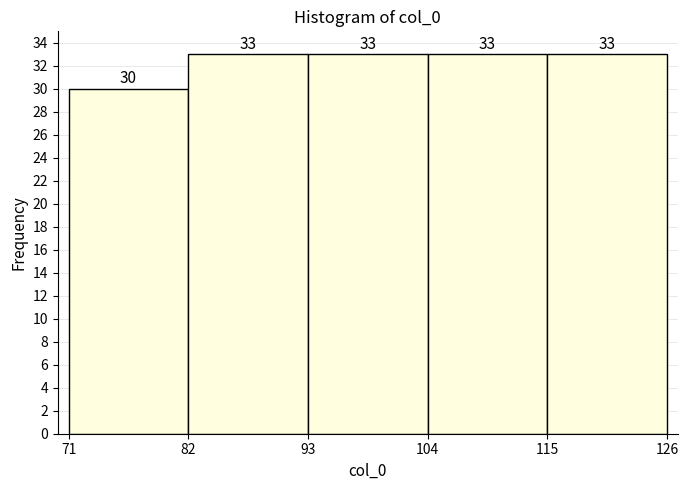

Reading left to right, list every bar in this chart as the range it spans on the x-axis followed by its height.

71 to 82: 30
82 to 93: 33
93 to 104: 33
104 to 115: 33
115 to 126: 33